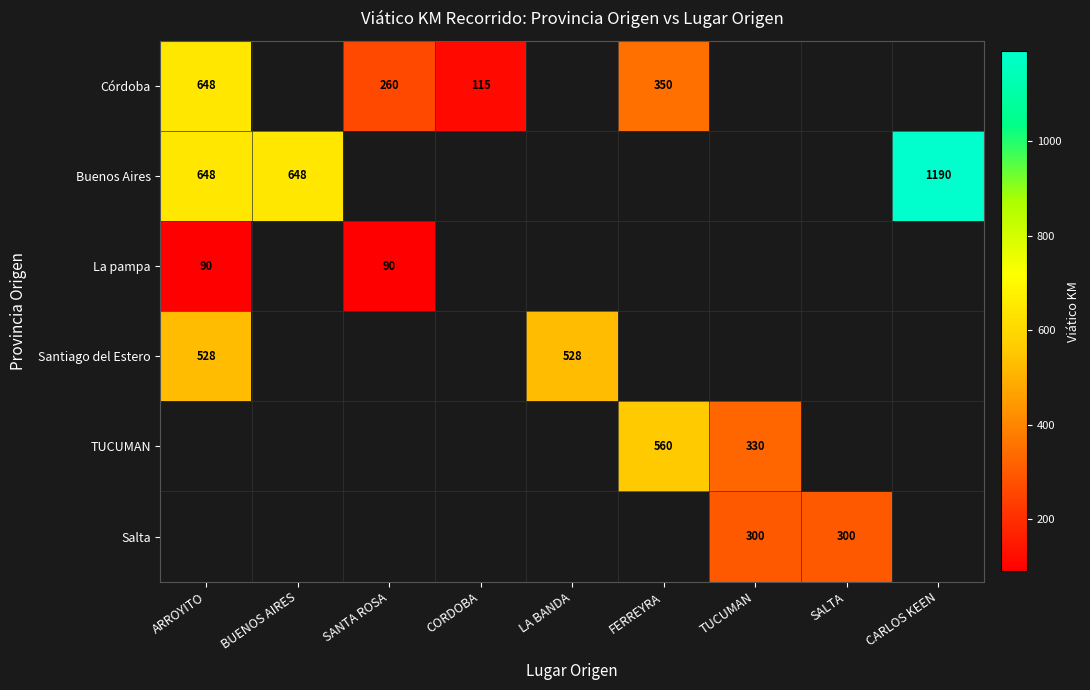

The Córdoba series shows 169 at CORDOBA. True or false?

False